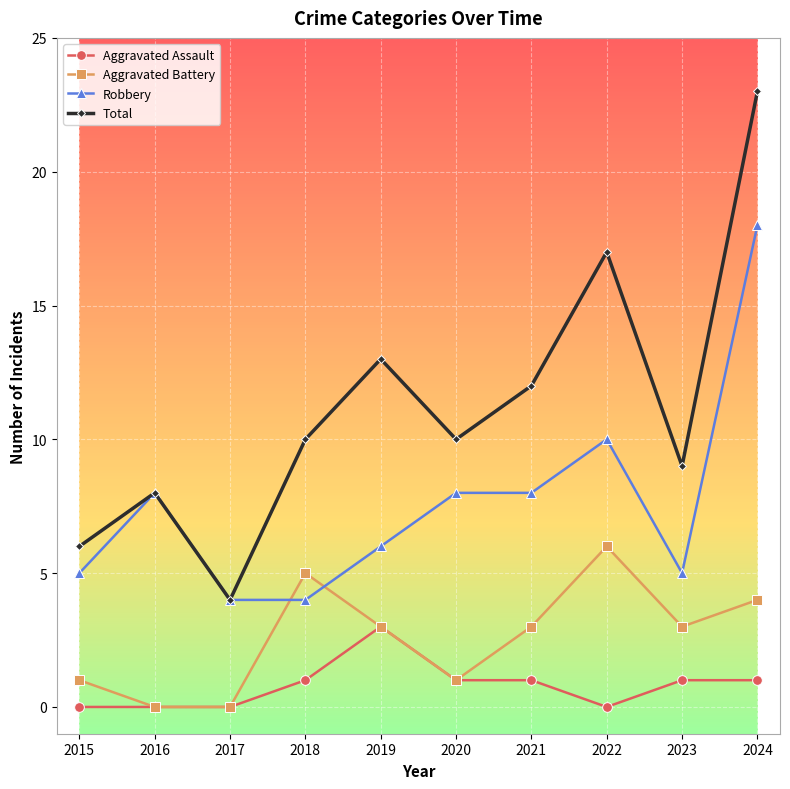

Does the chart display data point markers on the line(s)?

Yes